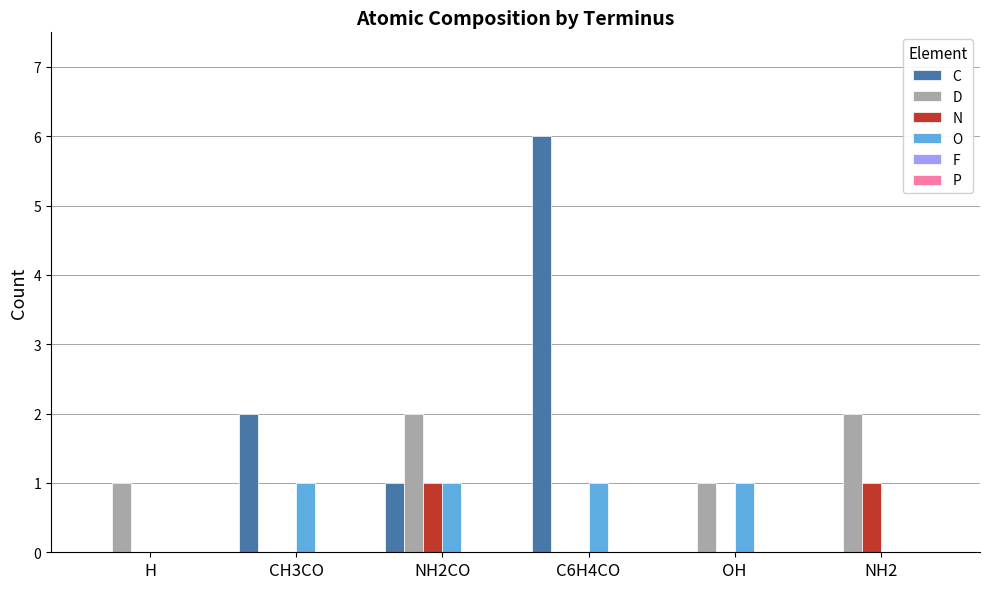

Is it true that C equals 0 at OH?

True